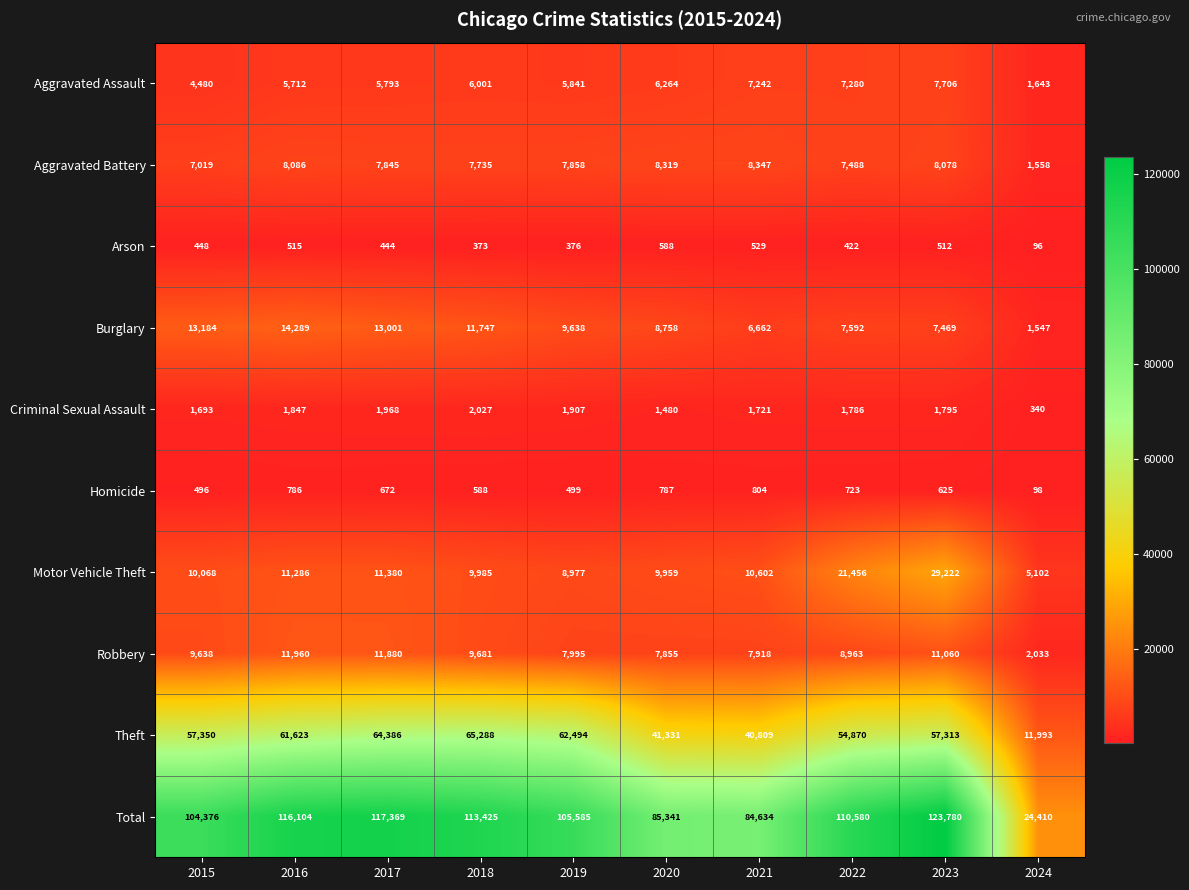

The Aggravated Assault series shows 3538 at 2019. True or false?

False